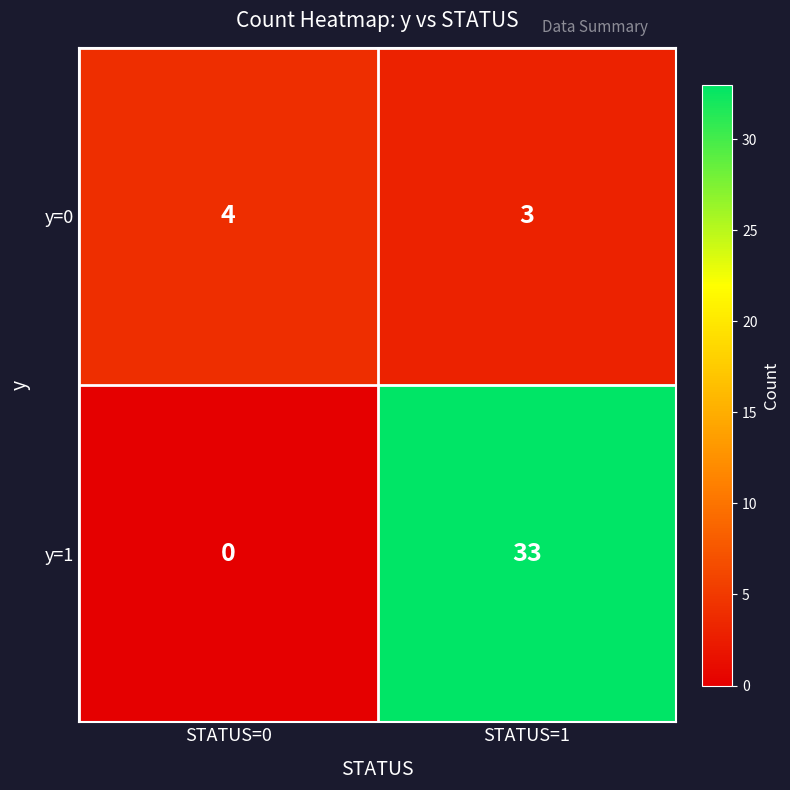

Which series has the largest total across all categories?

y=1